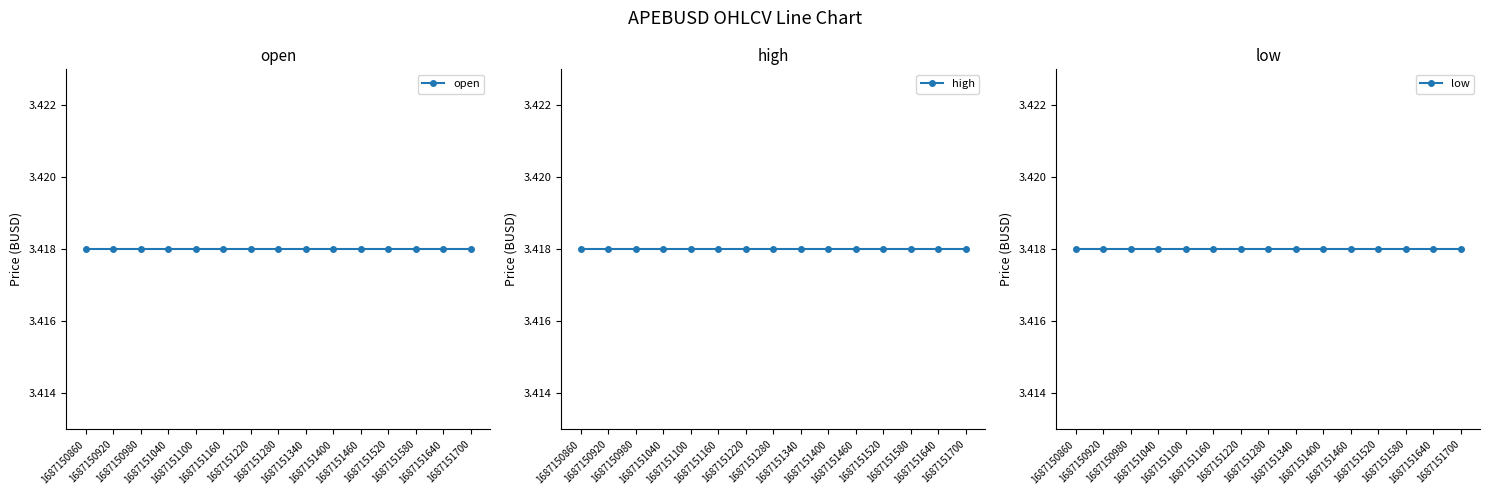

True or false: high and low intersect in this chart.

False